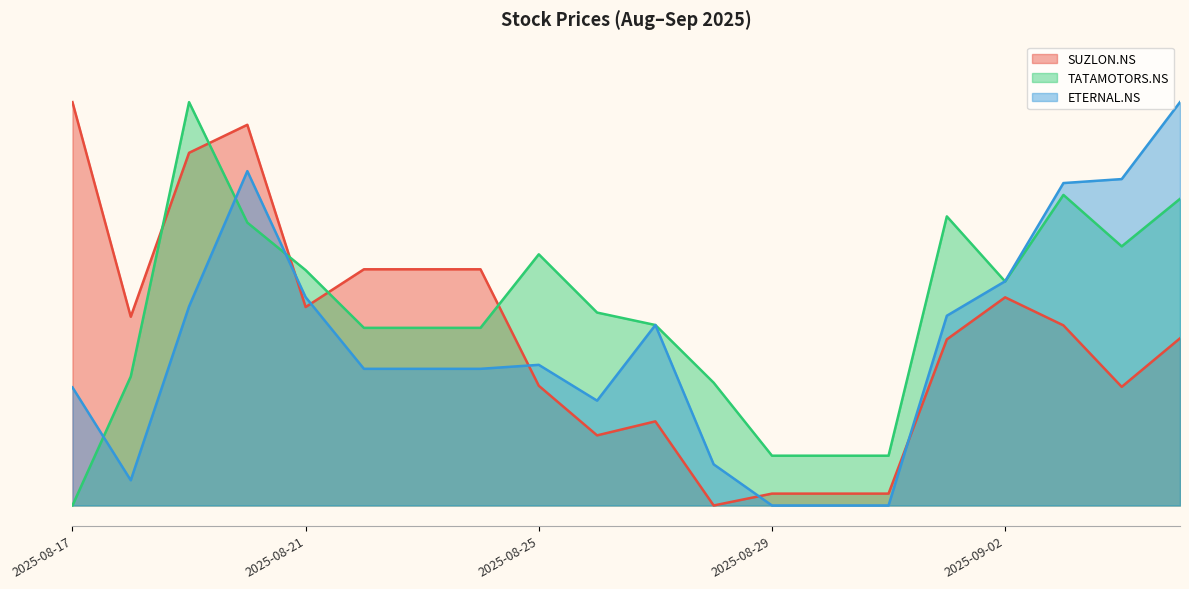

Between 2025-08-30 and 2025-08-29, which is larger?

2025-08-30